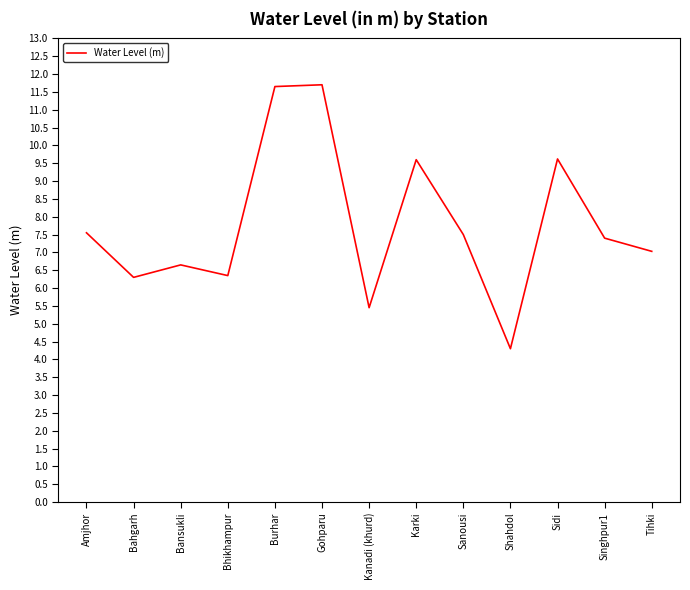

What is the difference between the maximum and minimum values?

7.4